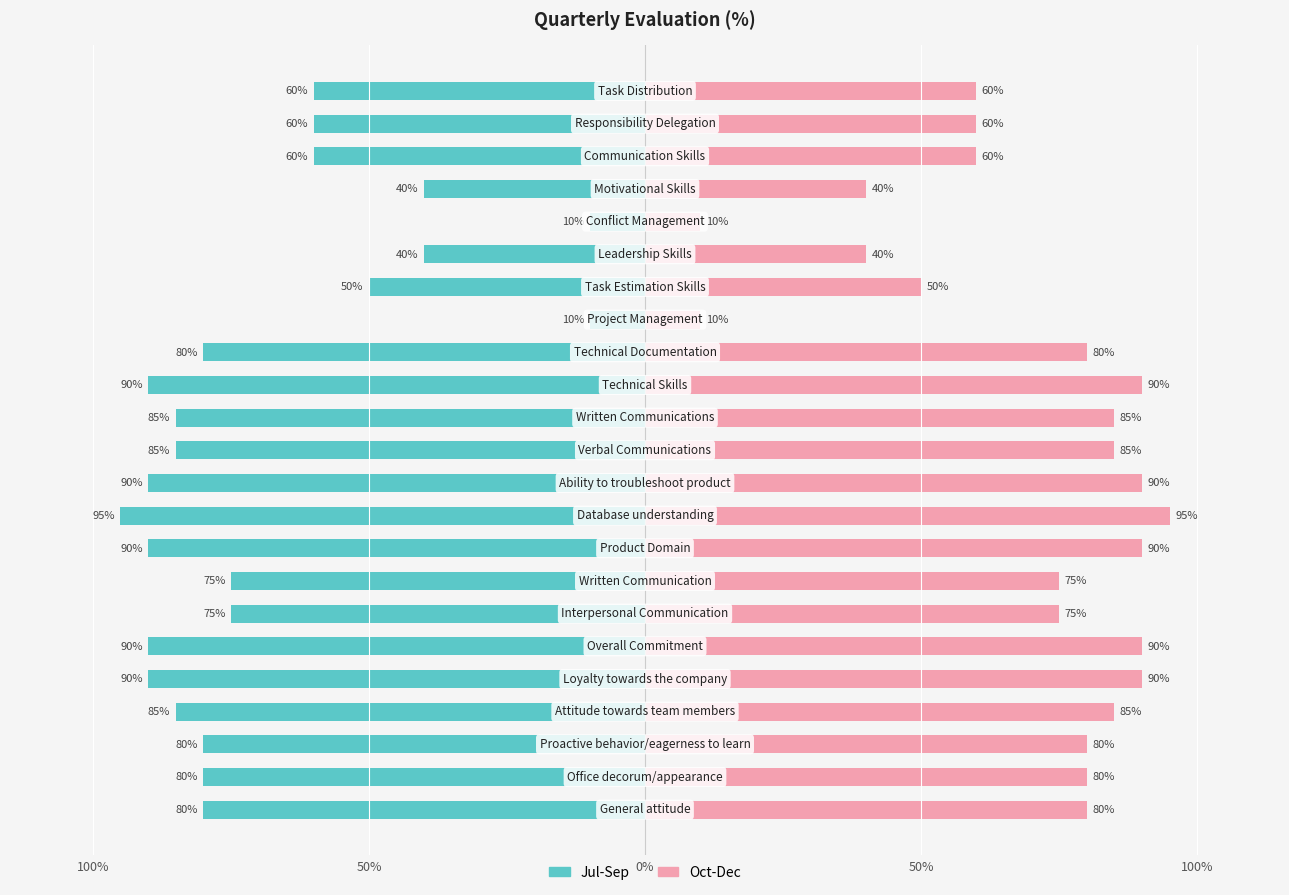

The Oct-Dec series shows 0.6 at 10. True or false?

False